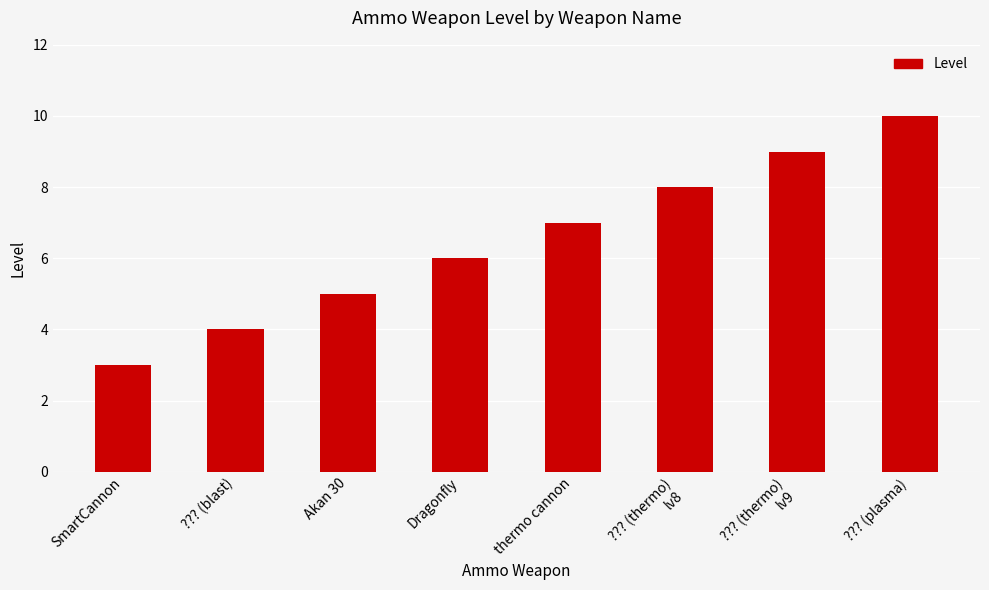

What is the change in value from ??? (blast) to ??? (plasma)?

+6